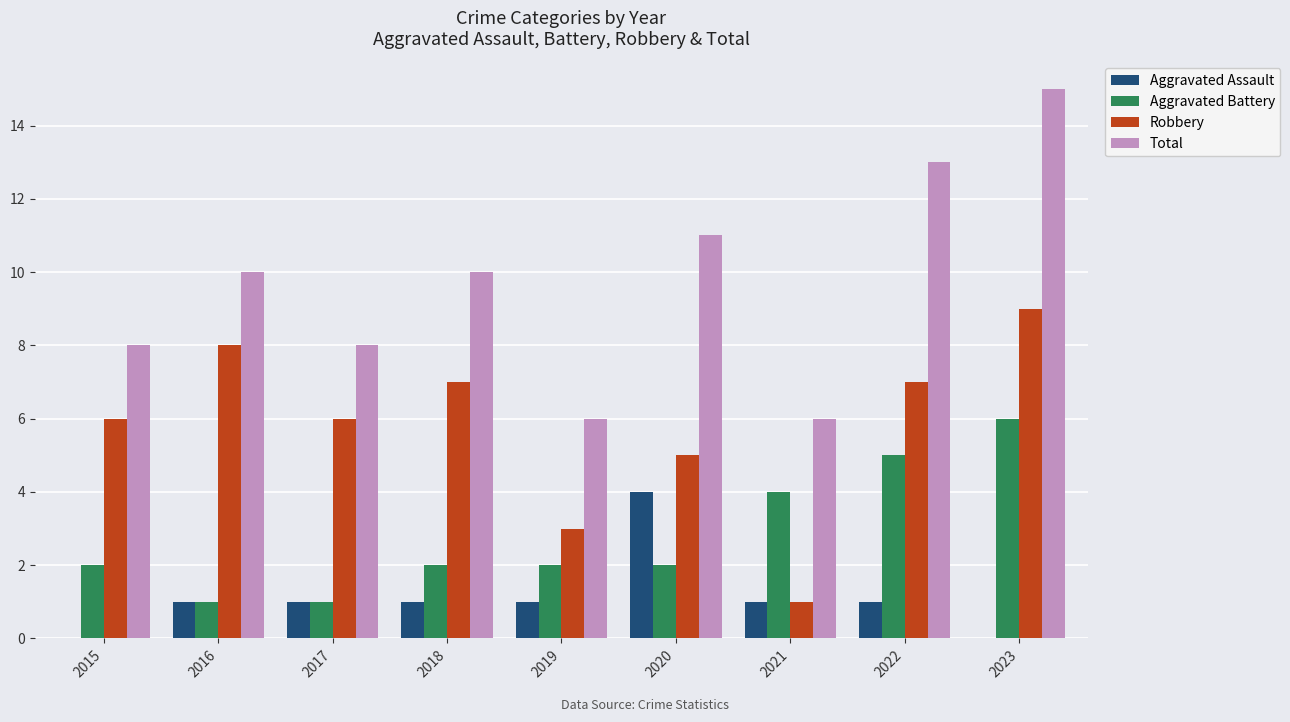

What is the sum of all Aggravated Battery values?

25